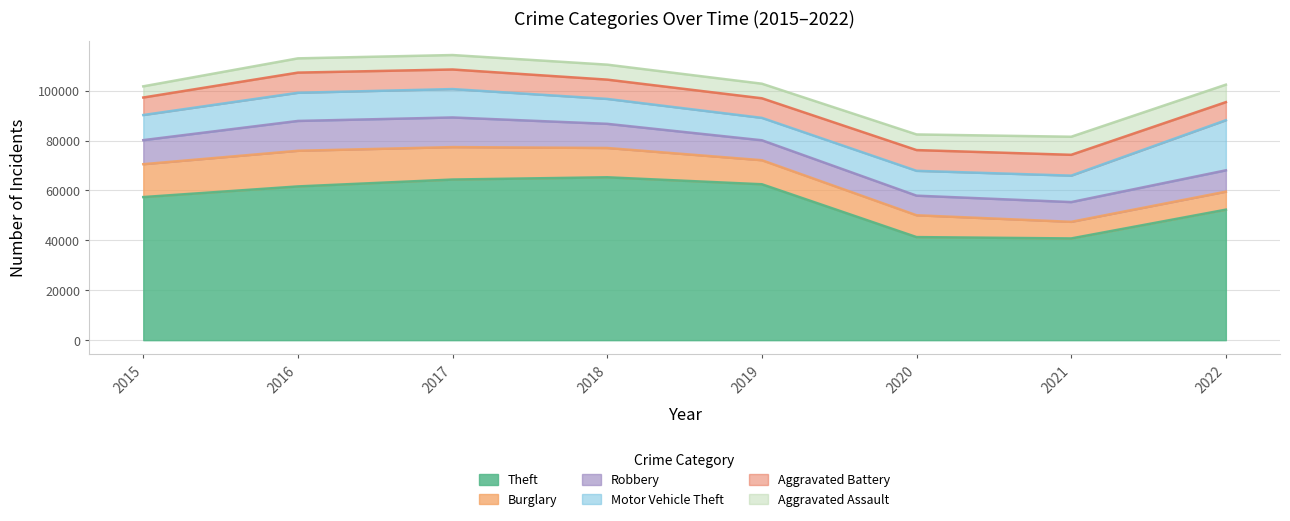

True or false: Motor Vehicle Theft and Aggravated Assault cross at least once.

False